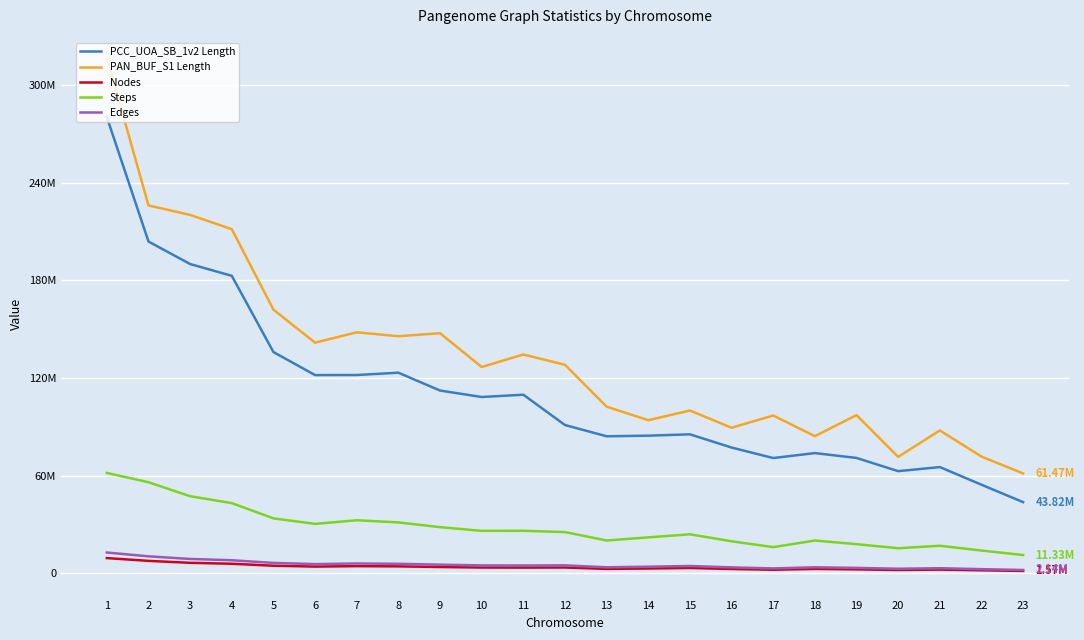

Does the chart have visible grid lines?

Yes